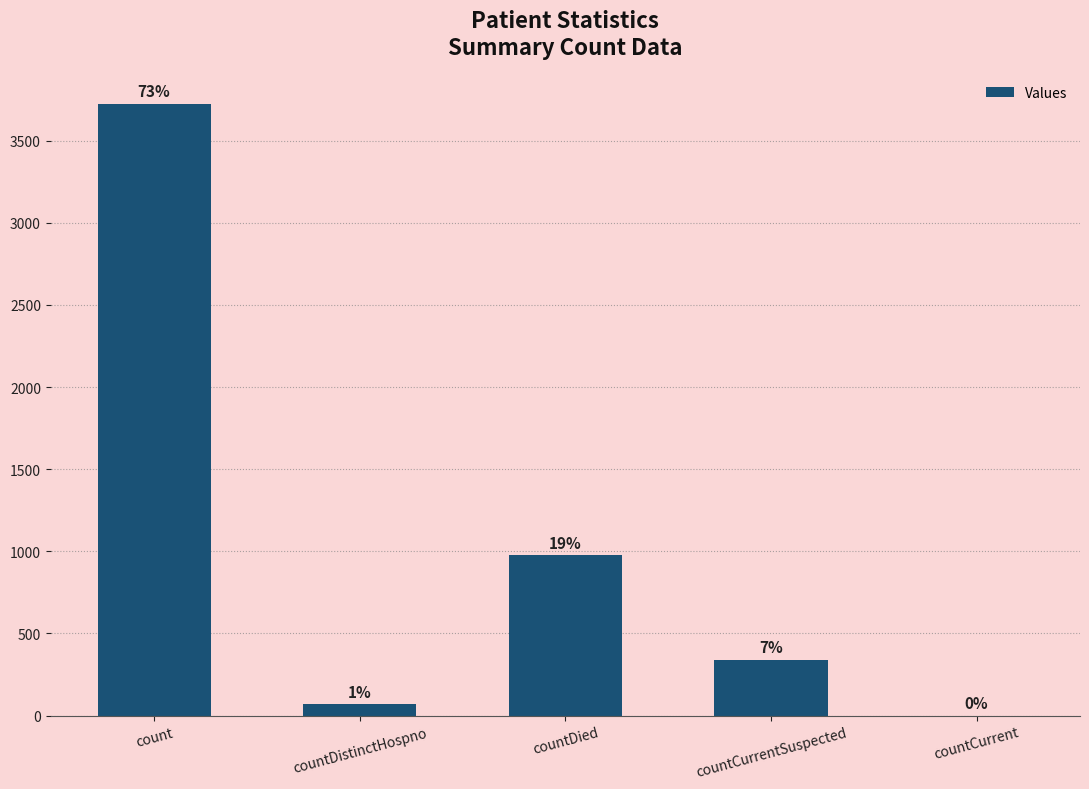

Which label corresponds to the smallest value in the chart?

countCurrent